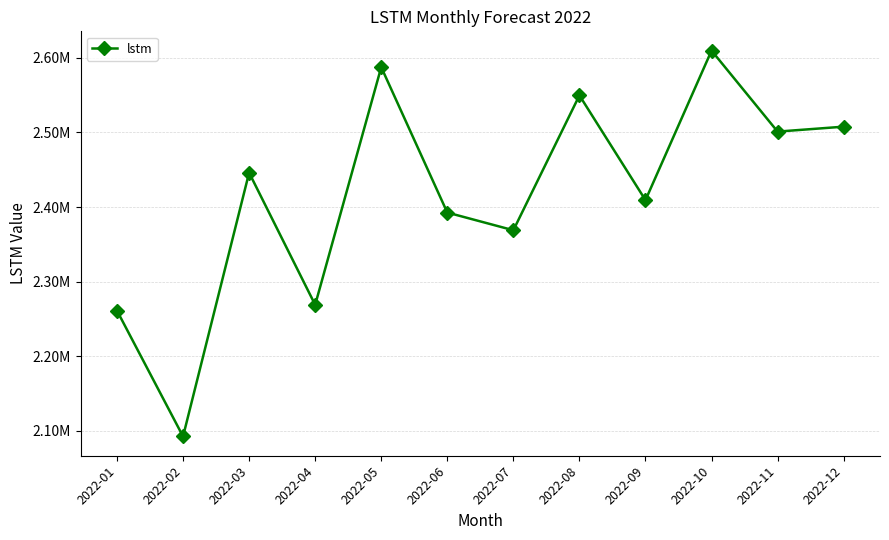

Is this an area chart (filled region under the line)?

No